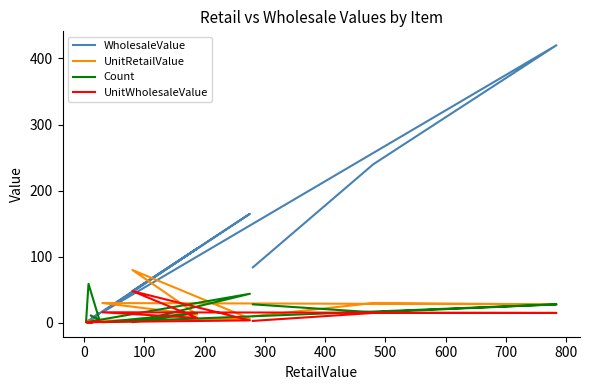

At 0, list the series in order from largest to smallest.

WholesaleValue, UnitRetailValue, Count, UnitWholesaleValue